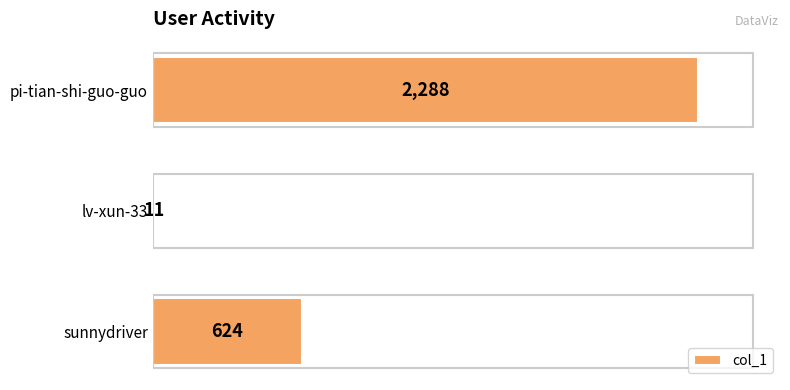

What is the value of the 3rd bar from the top?

624